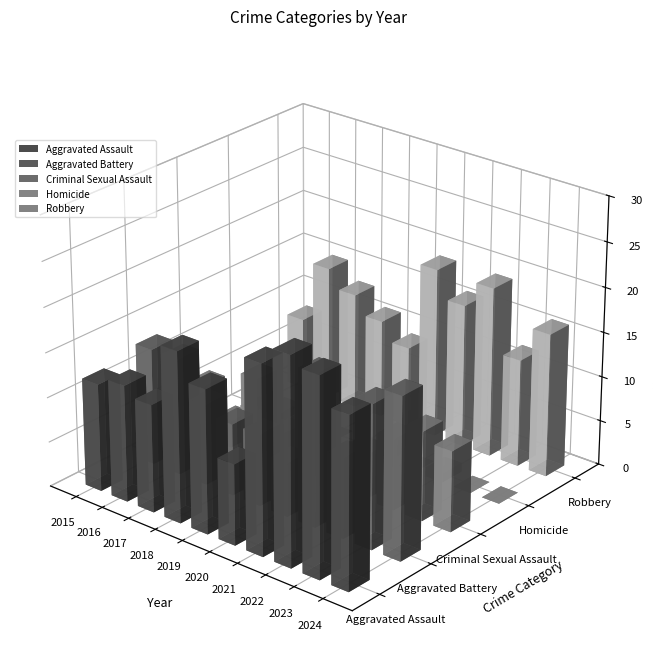

Rank the categories by Aggravated Assault value from lowest to highest.

2020, 2015, 2017, 2016, 2019, 2018, 2024, 2021, 2023, 2022